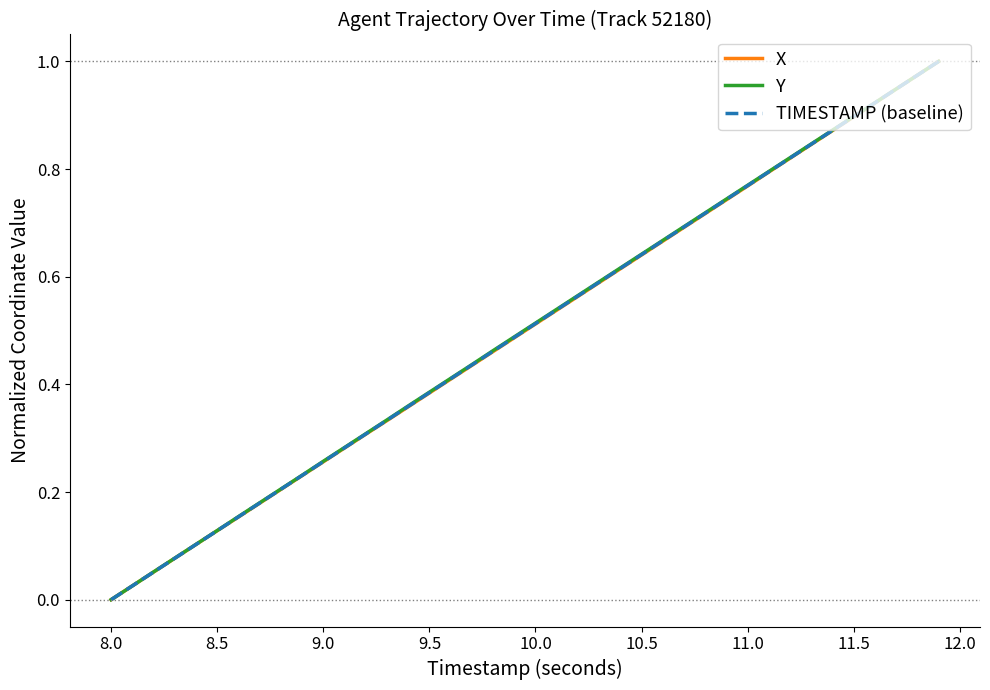

List the series in order of their overall mean, lowest first.

X, TIMESTAMP (baseline), Y